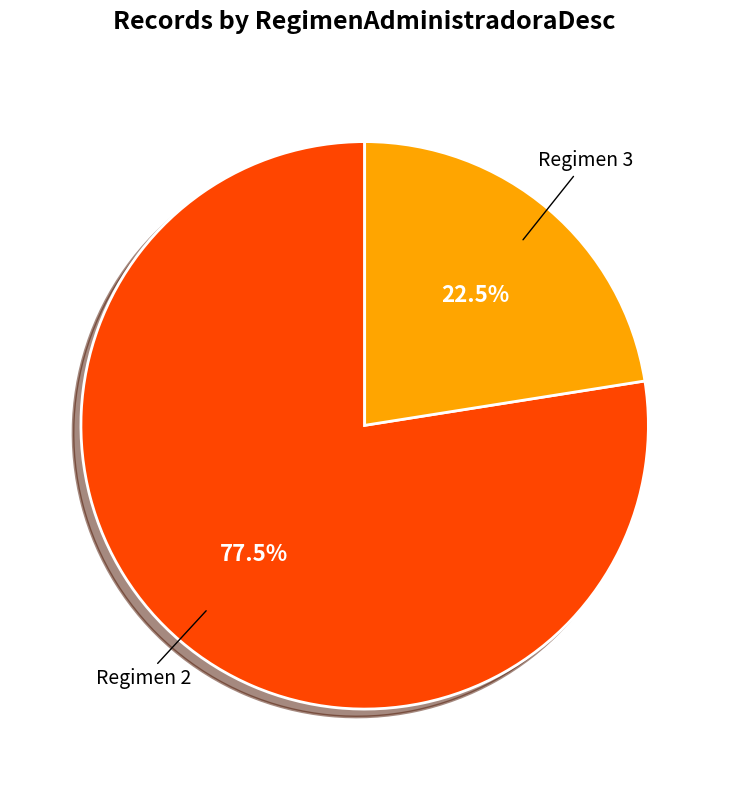

To the nearest percent, what is the difference between the largest and smallest slice percentages?

55%